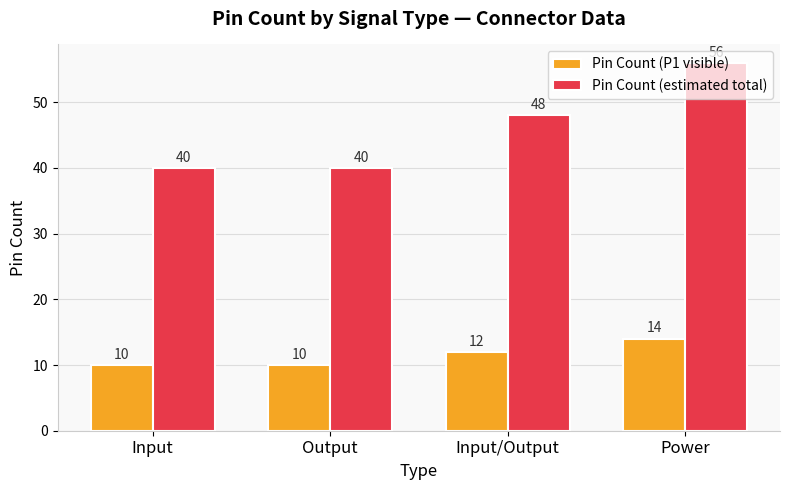

Where is Pin Count (P1 visible) nearest to the value 12?

Input/Output